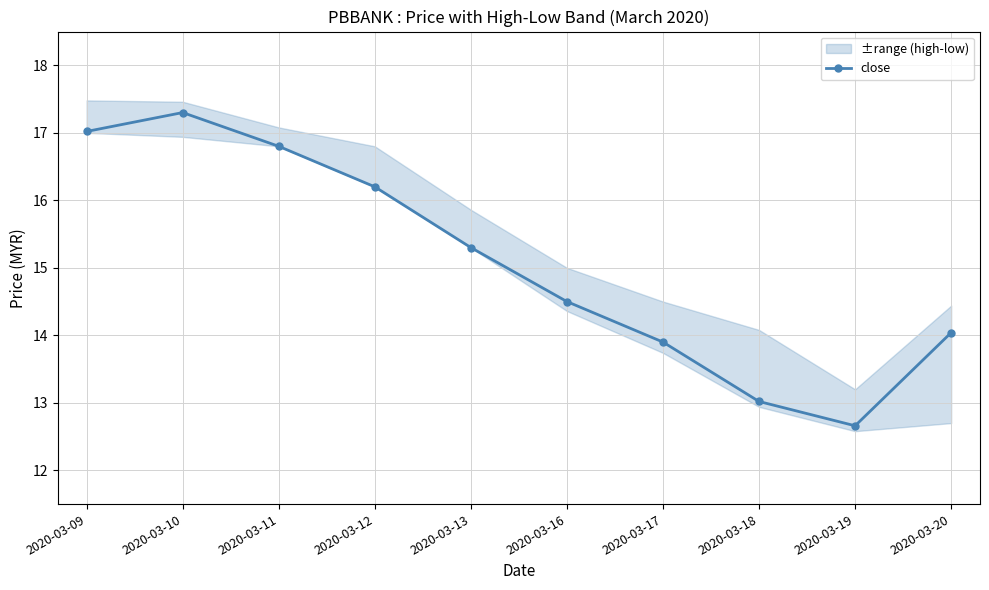

Is this an area chart (filled region under the line)?

No